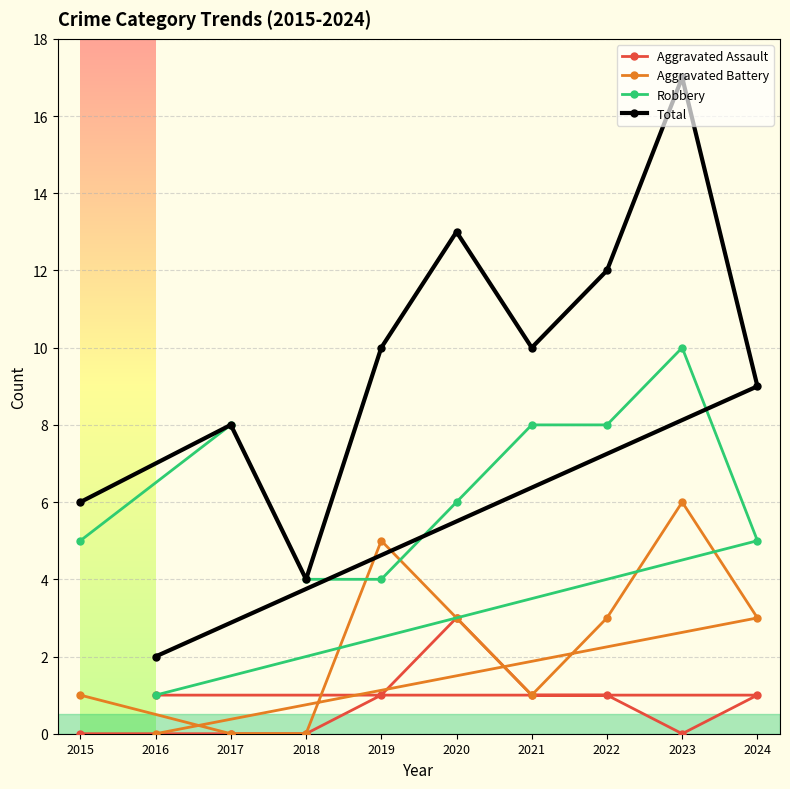

At which label does Robbery first exceed 6?

2017